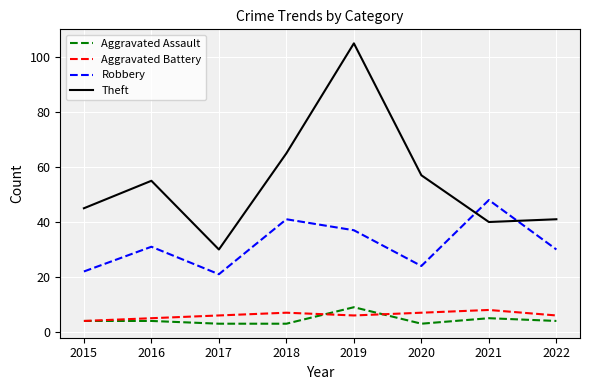

What is the difference between the maximum and minimum values in the Aggravated Assault series?

6